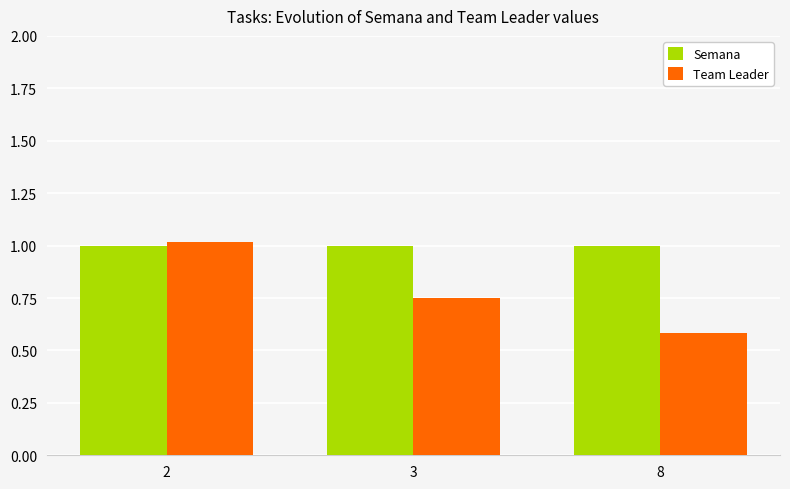

What is the difference between the maximum and minimum values in the Team Leader series?

0.4